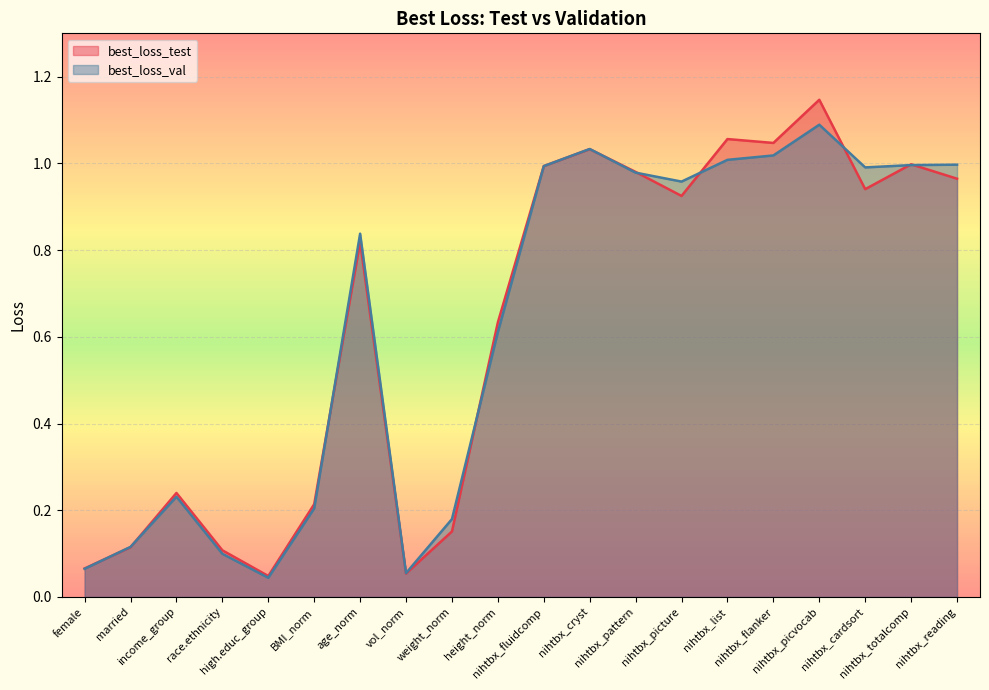

Count the number of data series in this chart.

2